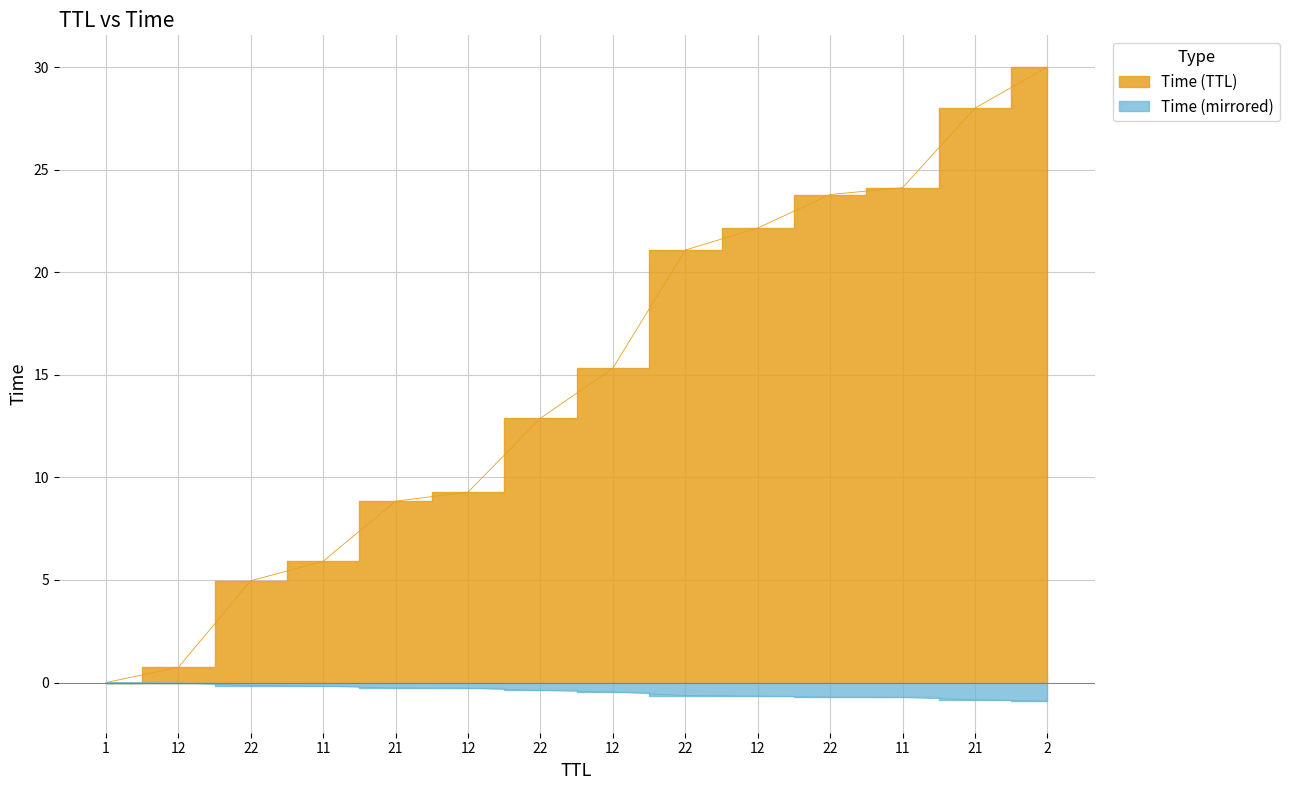

What is the greatest value displayed?

30.0